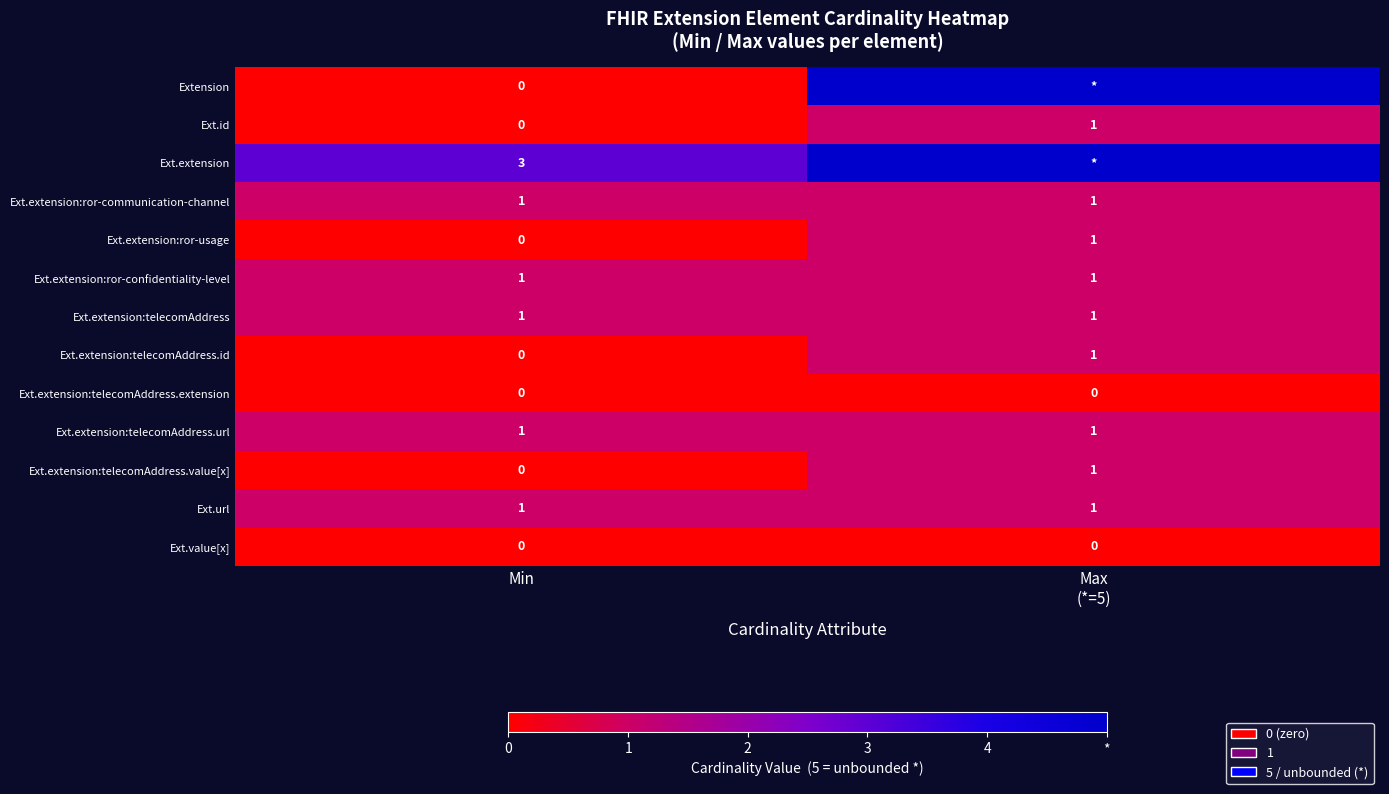

What is the average value of the Ext.url series?

1